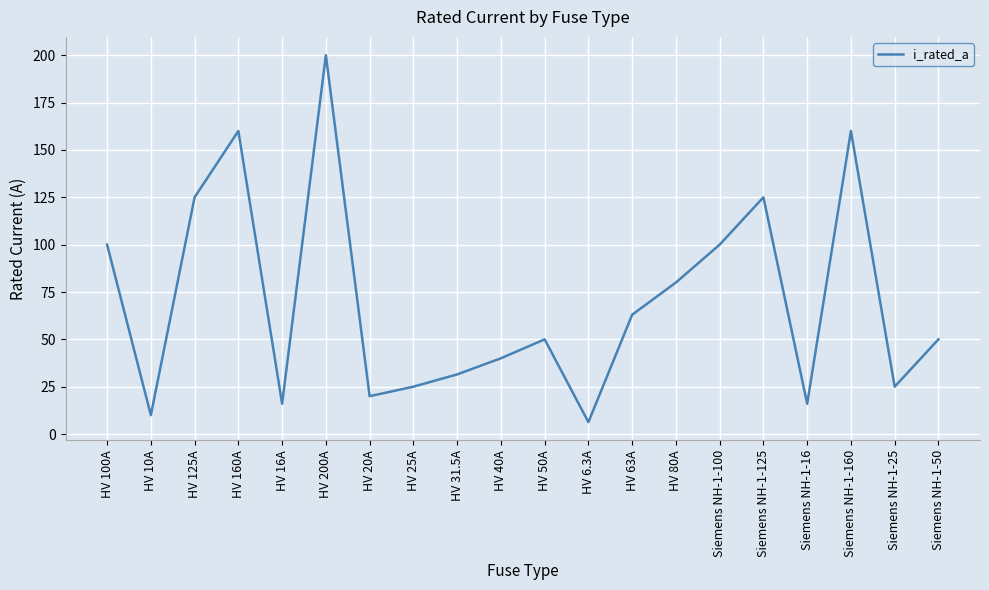

What is the difference between the values at HV 16A and HV 6.3A?

9.7